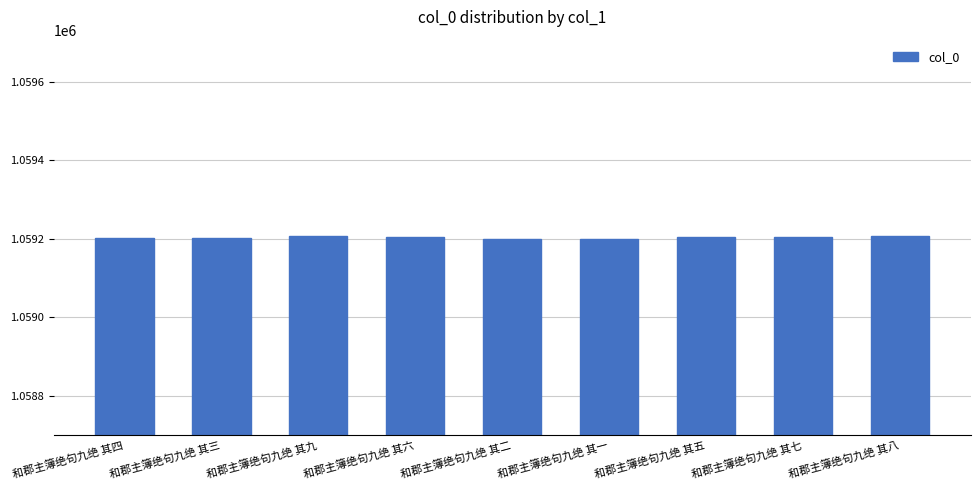

Count the values in the range 1059201 to 1059205.

5